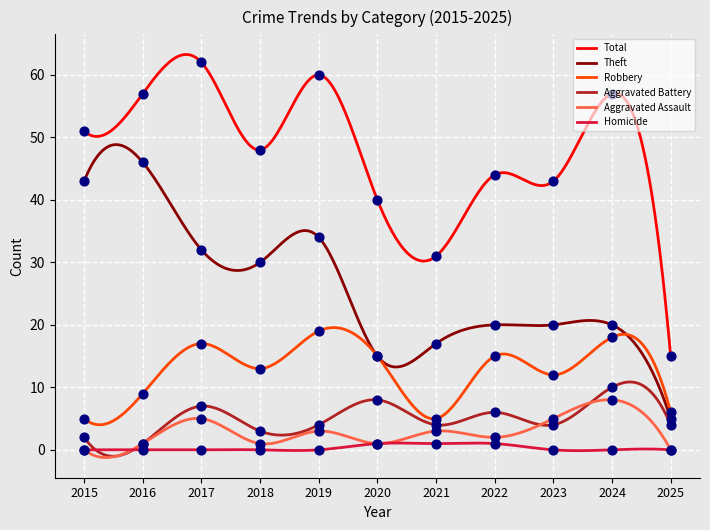

Which series has the largest Y range (max minus min)?

Total